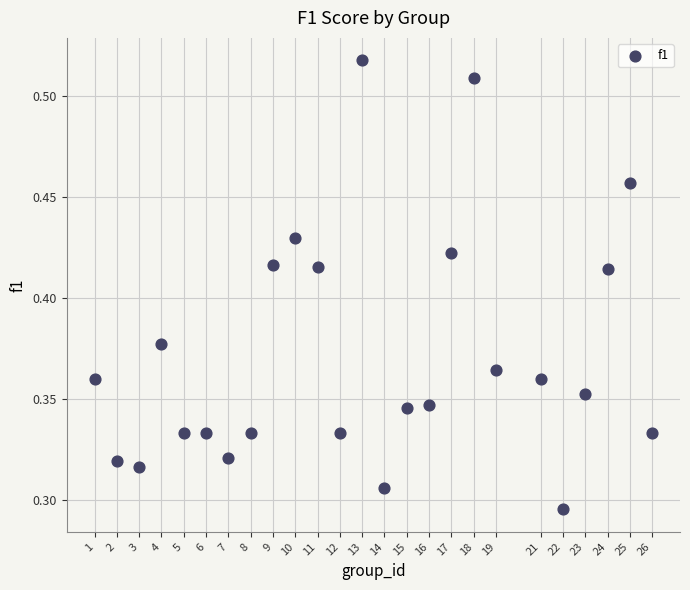

What is the range of X values (max minus min)?

25.0